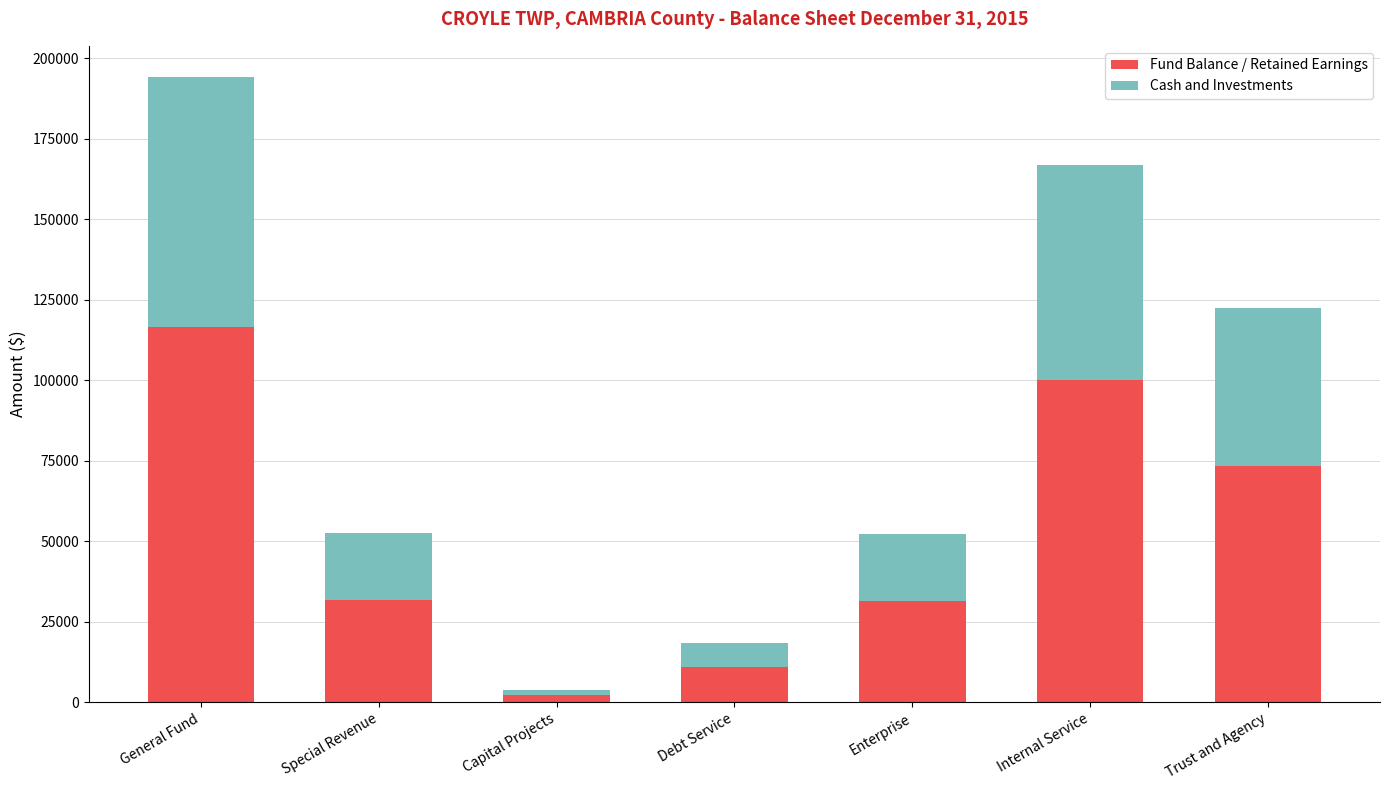

How many distinct data groups are displayed?

2